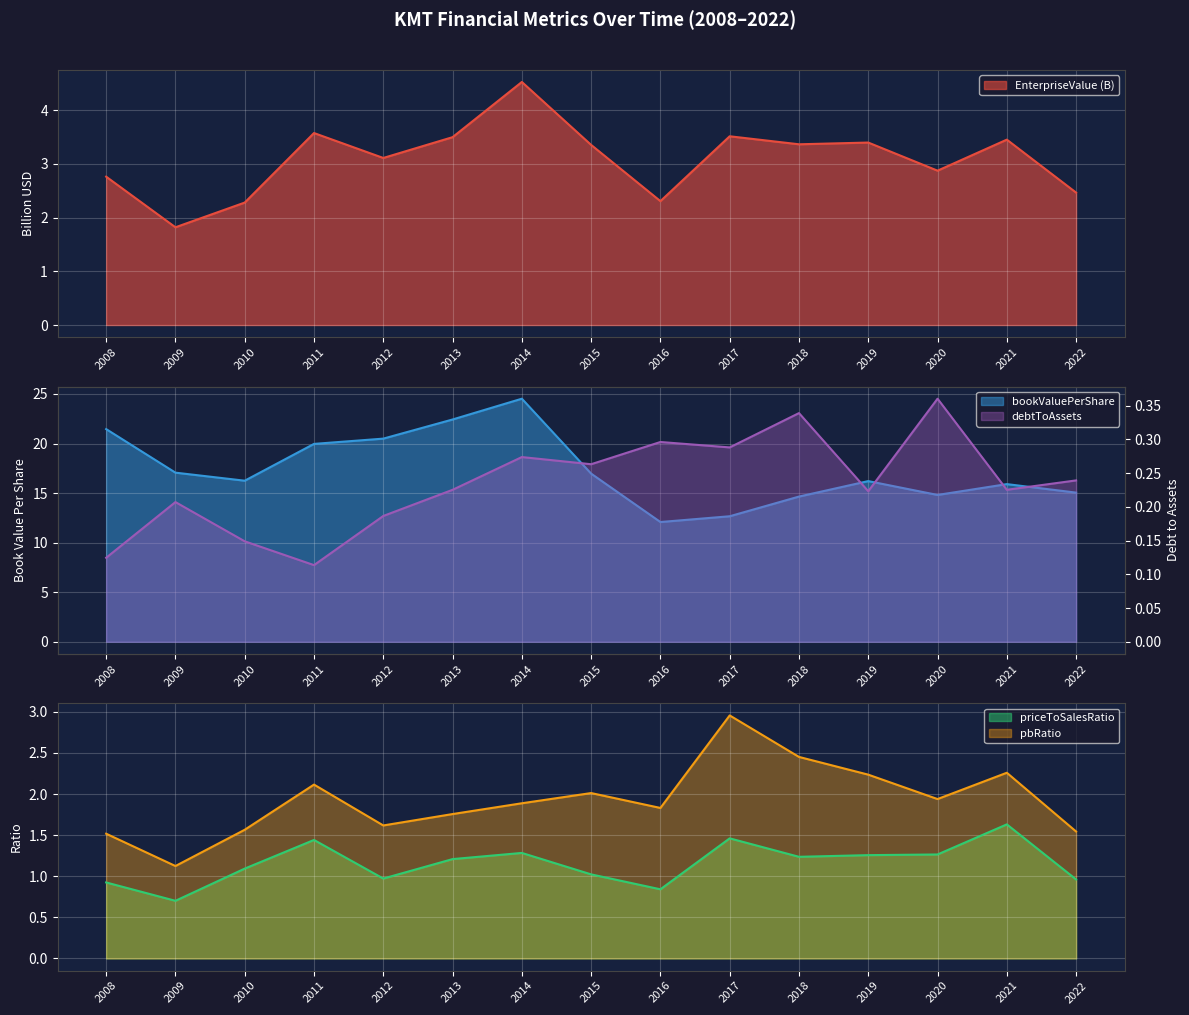

Where does the bookValuePerShare series first go above 16?

2008